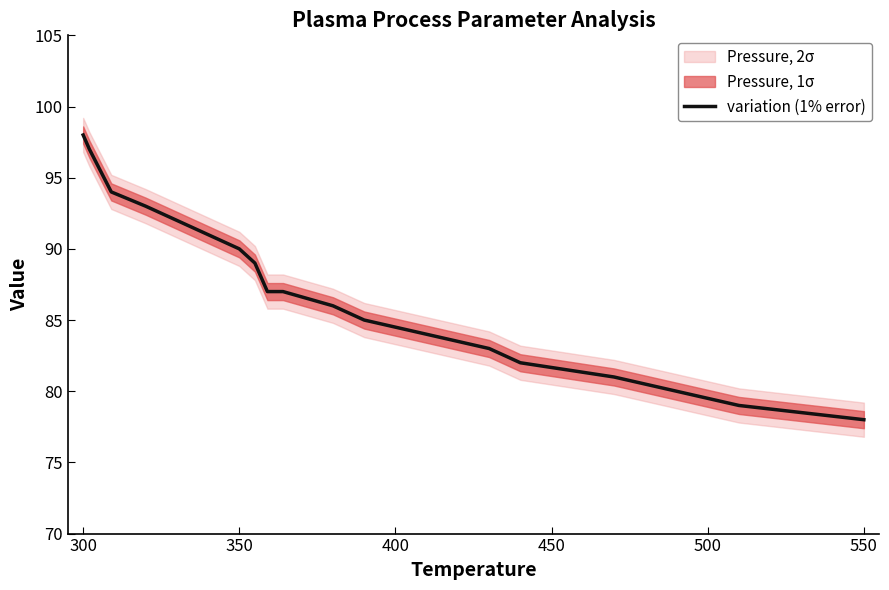

The variation (1% error) series shows 90 at 350. True or false?

True